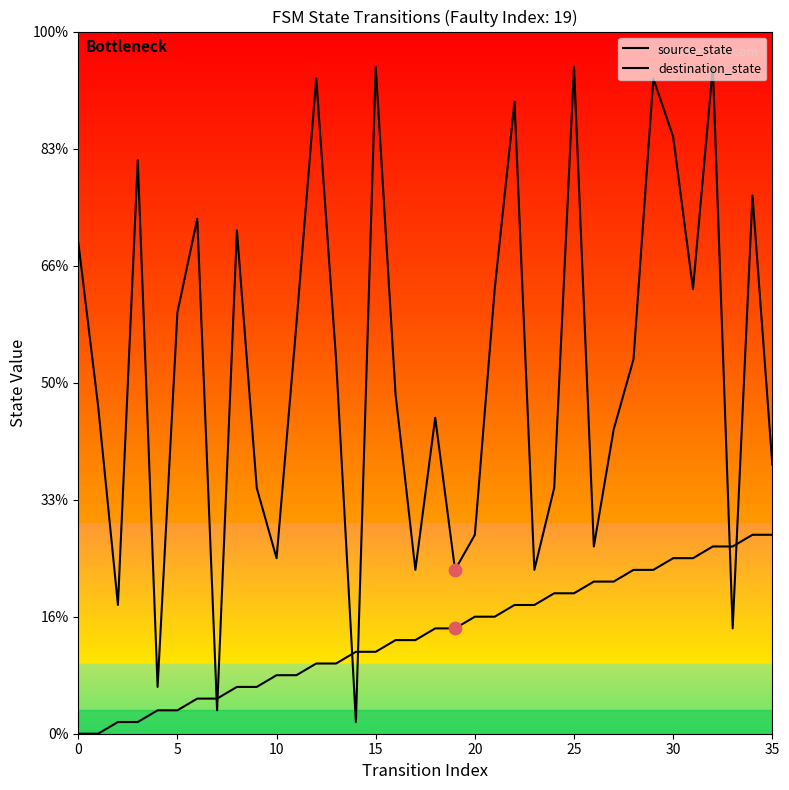

Does the chart have visible grid lines?

No